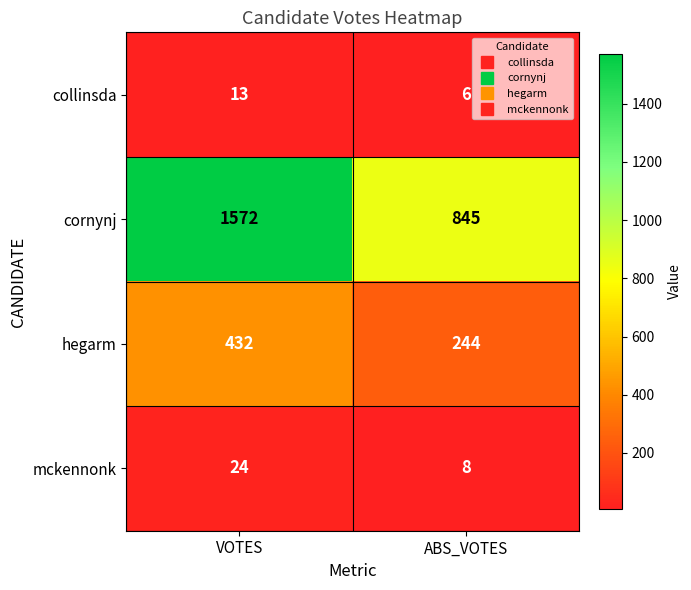

Which label corresponds to the smallest value in the chart?

ABS_VOTES